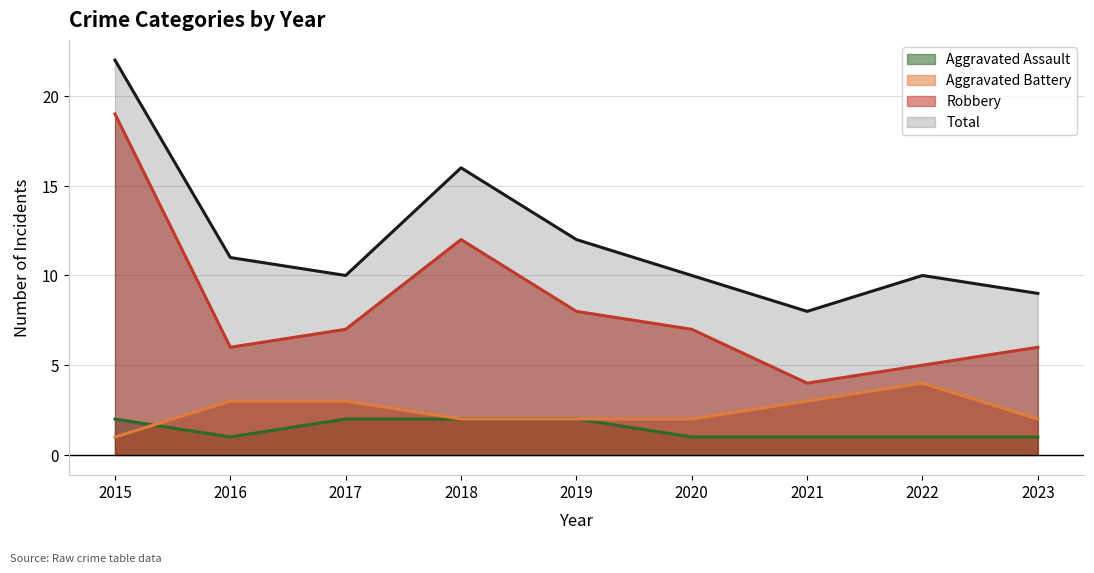

True or false: Total and Aggravated Battery cross at least once.

False